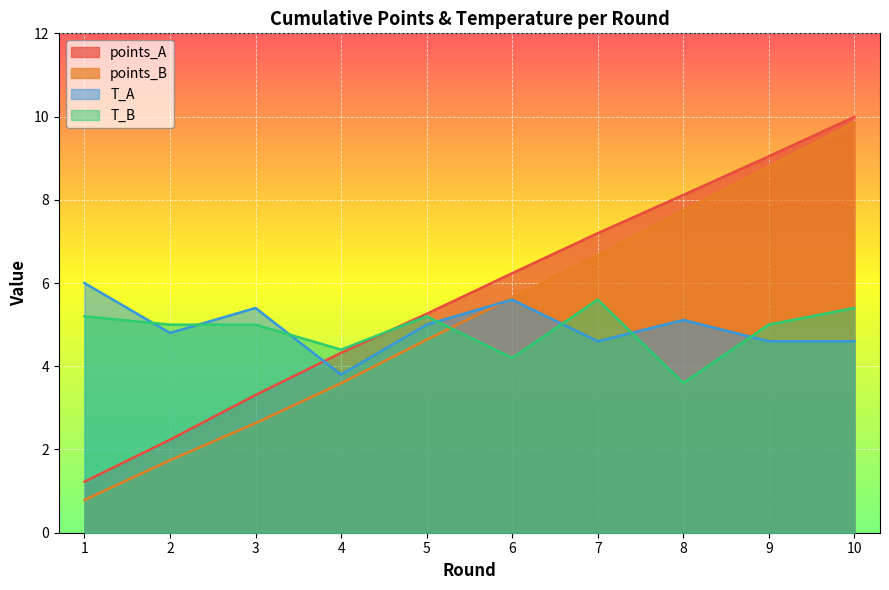

List the series in order of their peak value, lowest first.

T_B, T_A, points_B, points_A